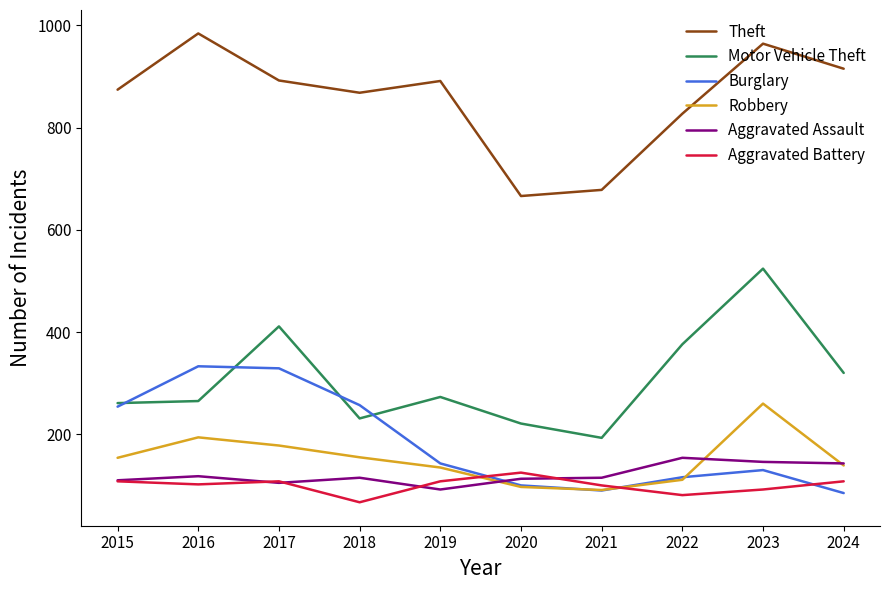

Count the number of data series in this chart.

6